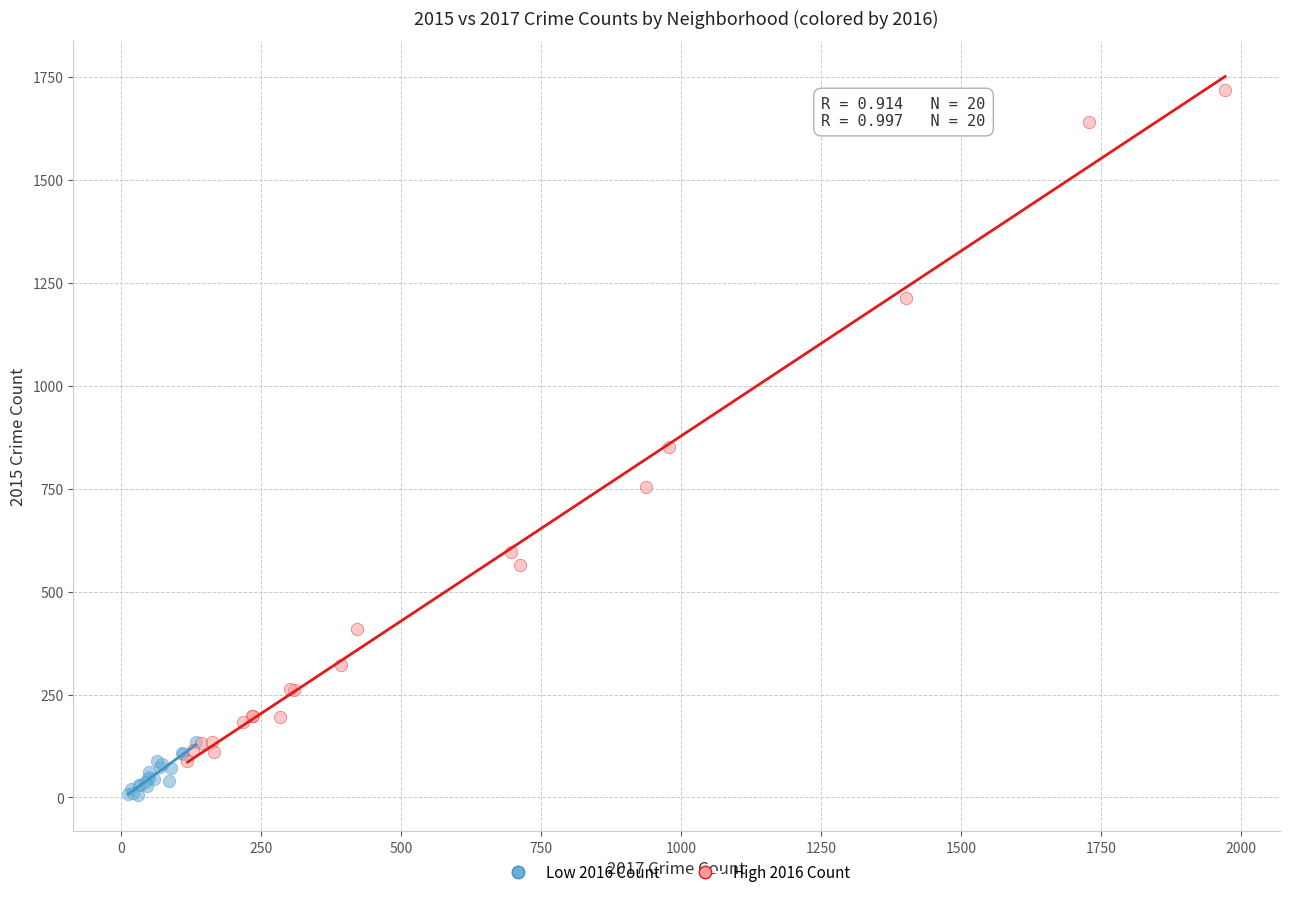

Which series contains the highest Y value?

High 2016 Count